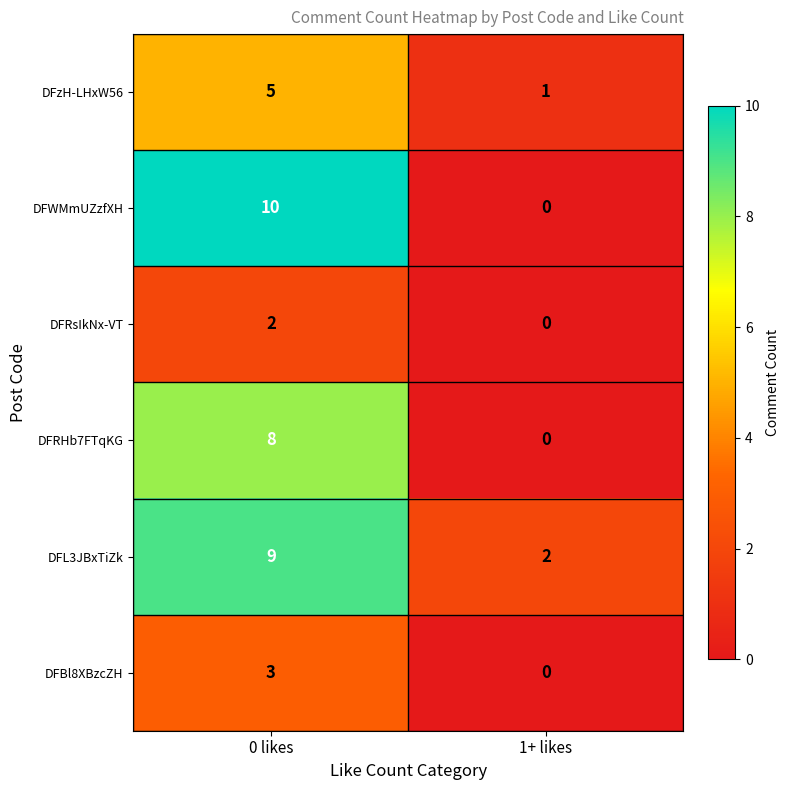

The DFRsIkNx-VT series shows 0 at 1+ likes. True or false?

True